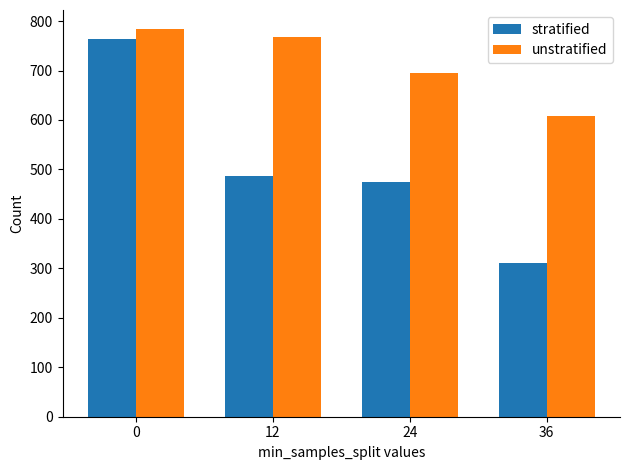

Which series changed the most between 12 and 36?

stratified